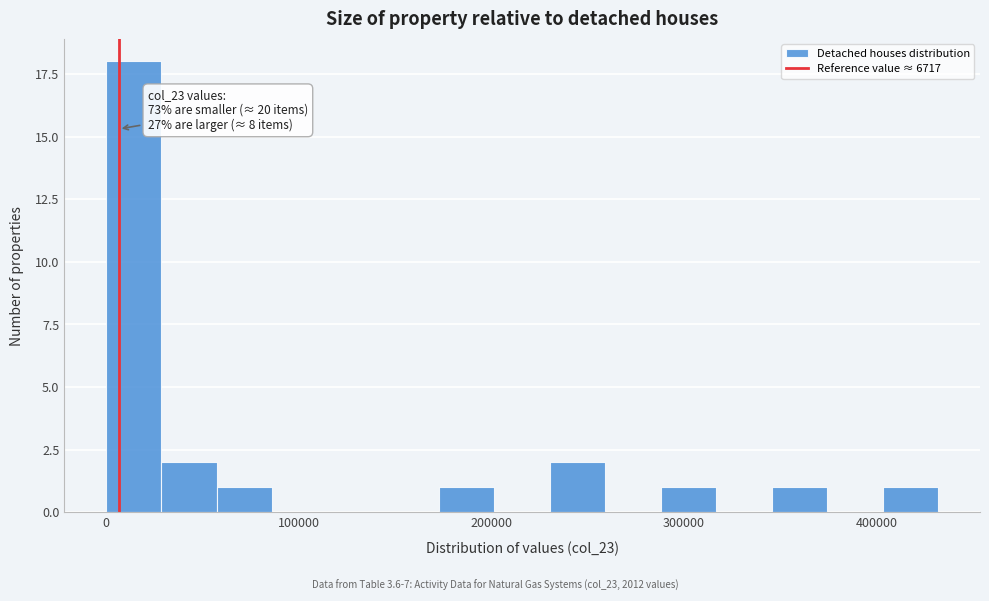

Around what value on the x-axis is the tallest bar? Give the approximate position of its centre, as read against the axis.

10000